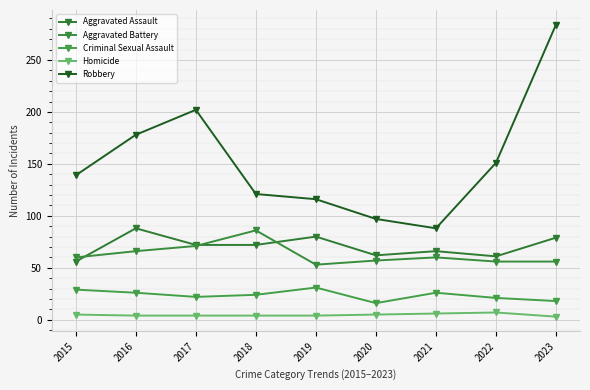

What is the value of the Aggravated Battery point at the 1st from the left?

60